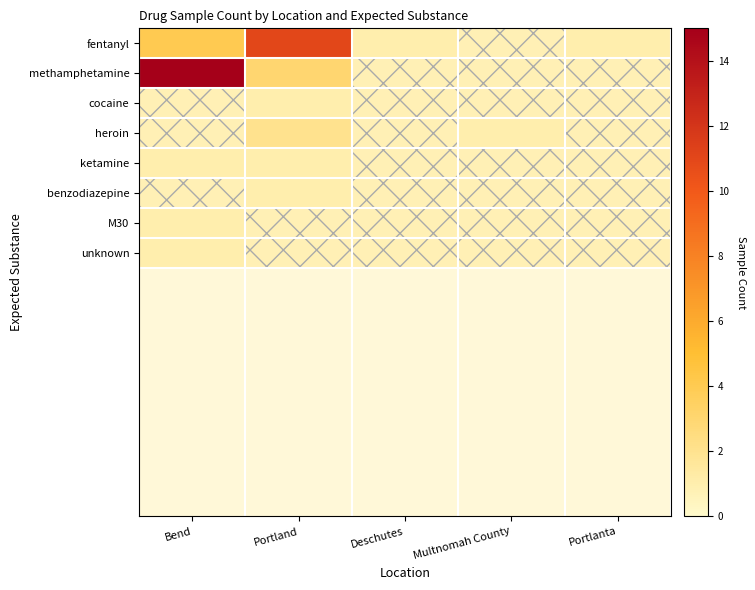

What is the difference between the highest and lowest values at Portlanta?

1